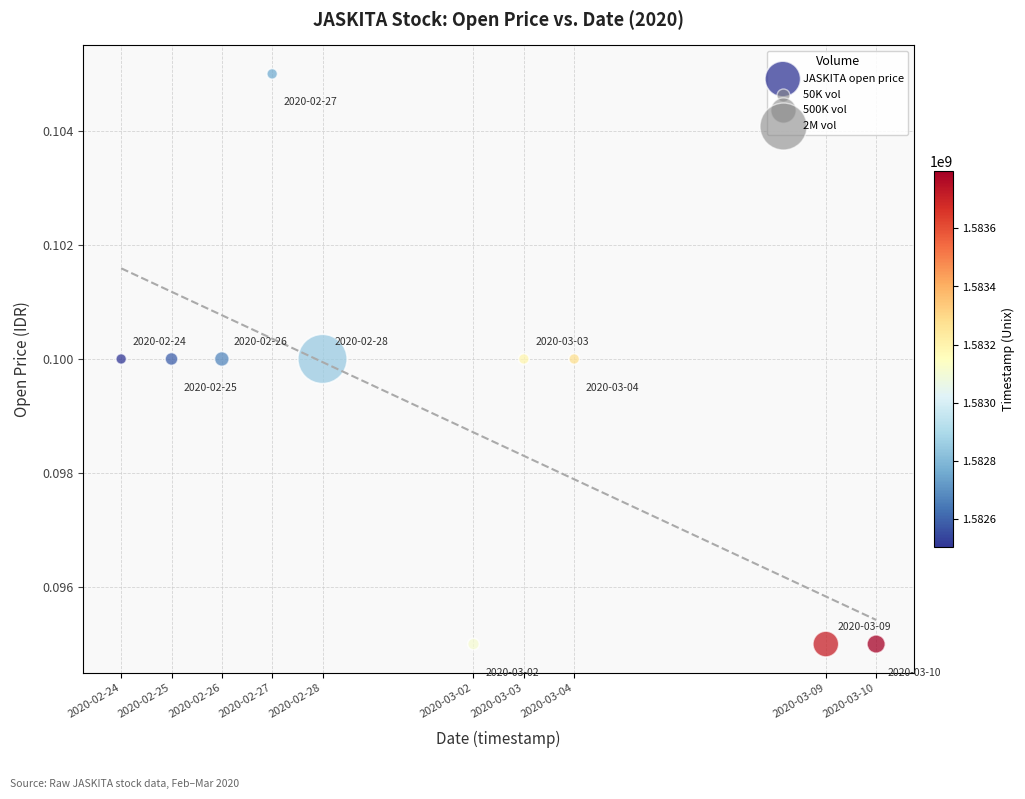

What is the average X value?

1583046720.0